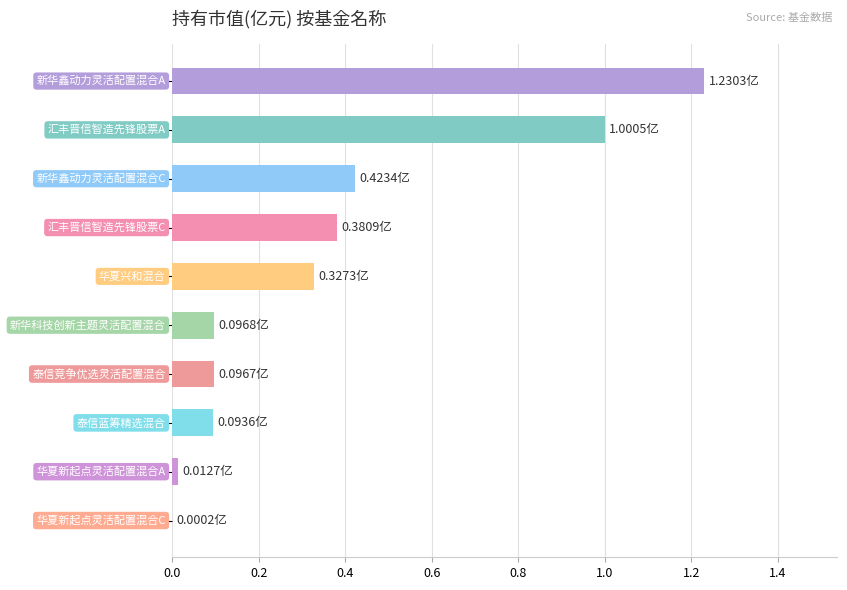

What is the greatest value displayed?

1.2